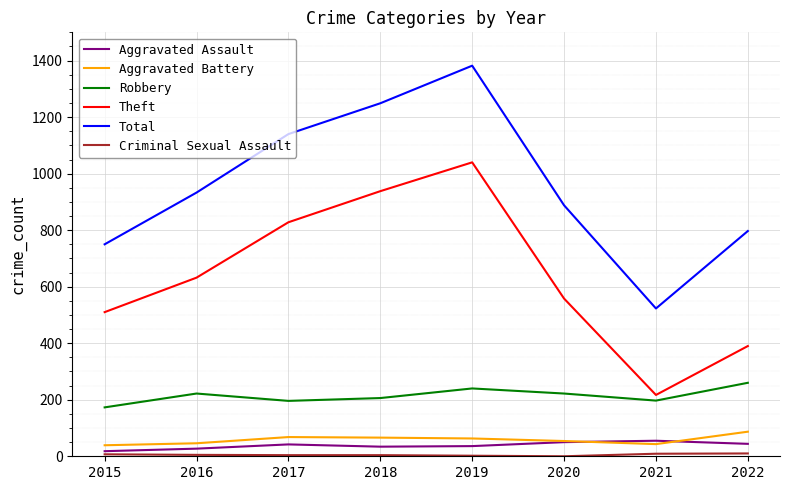

What is the maximum value shown in the chart?

1382